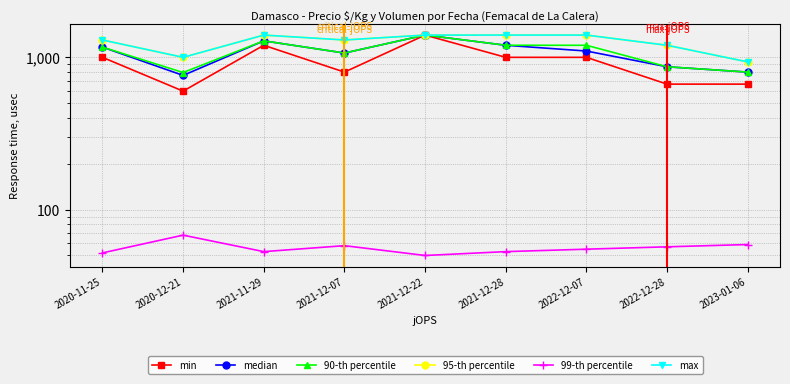

Count the 95-th percentile values in the range 1200 to 1400.

7